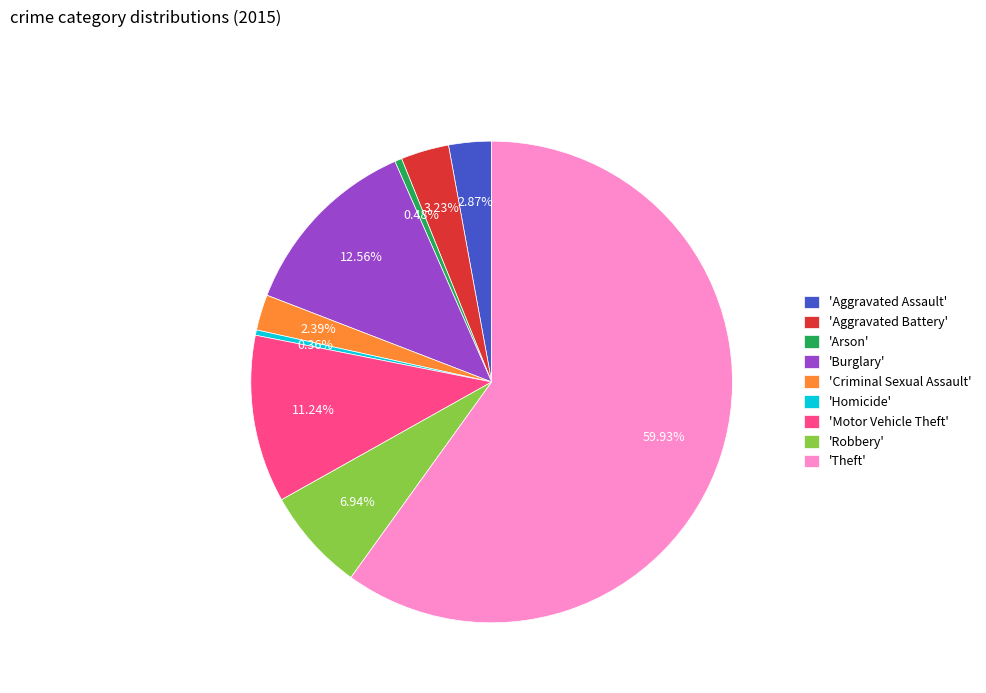

Count the number of slices in the pie.

9